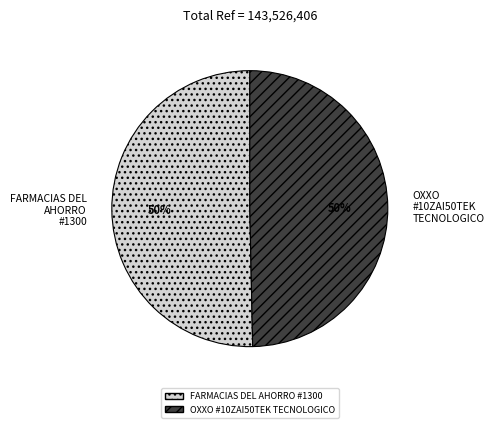

To the nearest percent, what is the average slice percentage?

50%